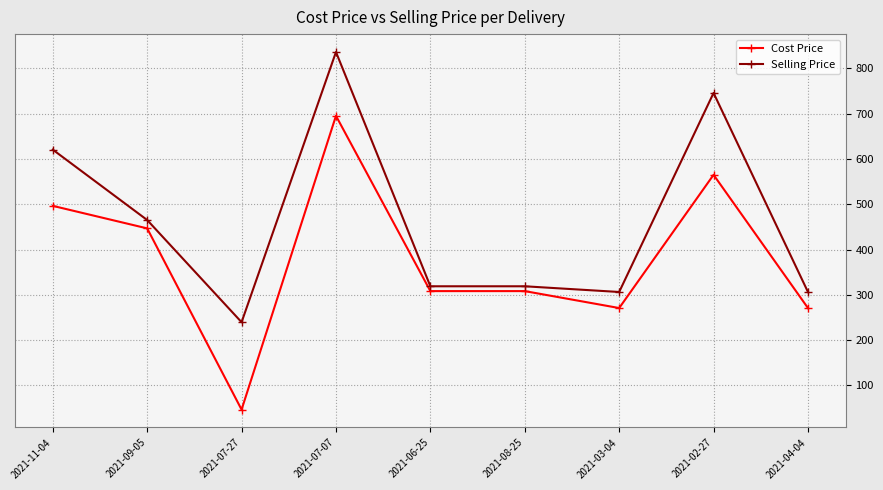

Is this an area chart (filled region under the line)?

No